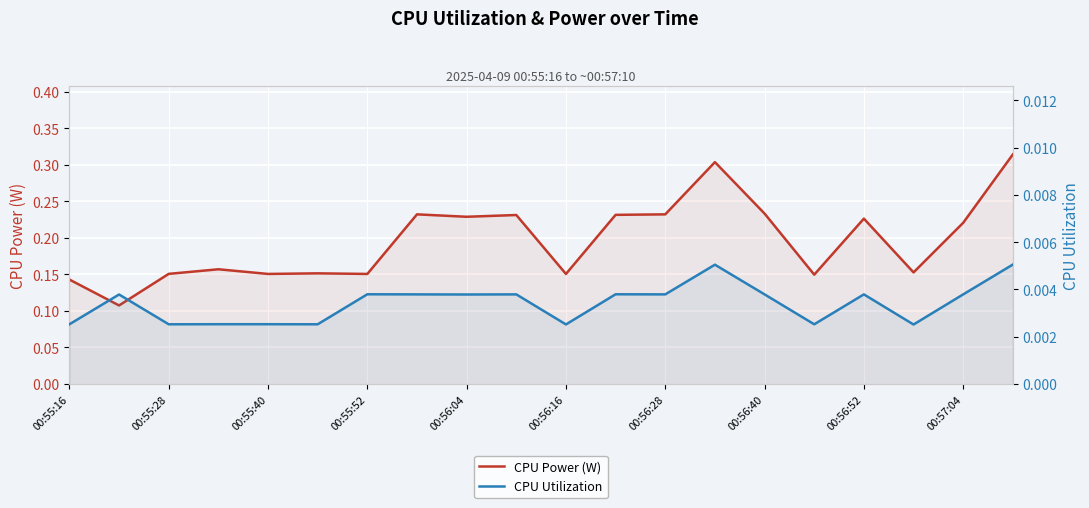

At which category does the chart reach its minimum across all series?

17